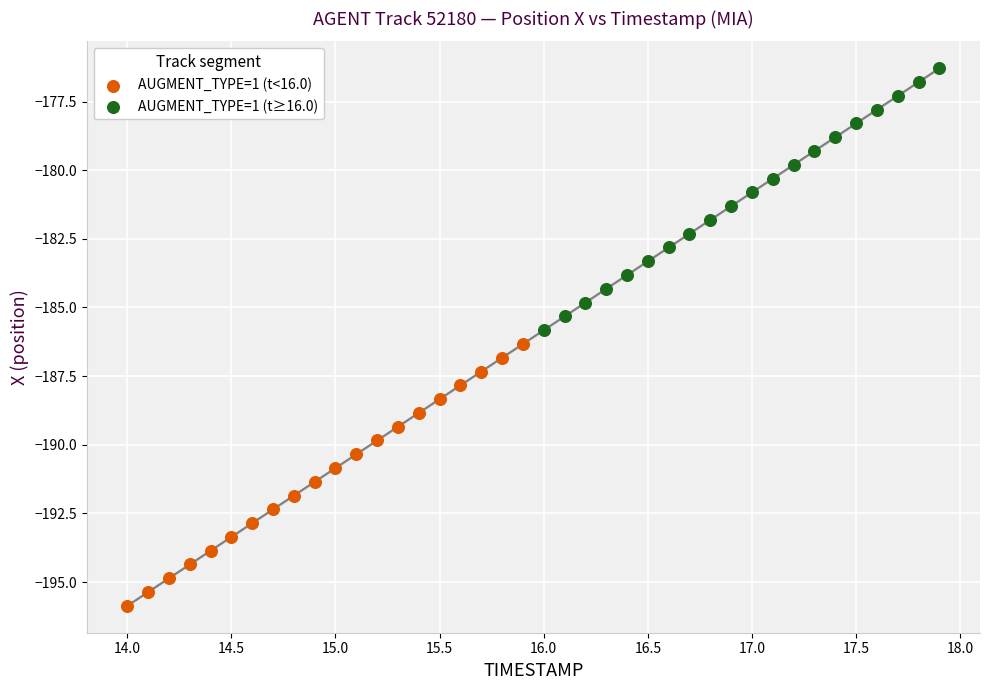

Which series reaches the maximum Y coordinate?

AUGMENT_TYPE=1 (t≥16.0)